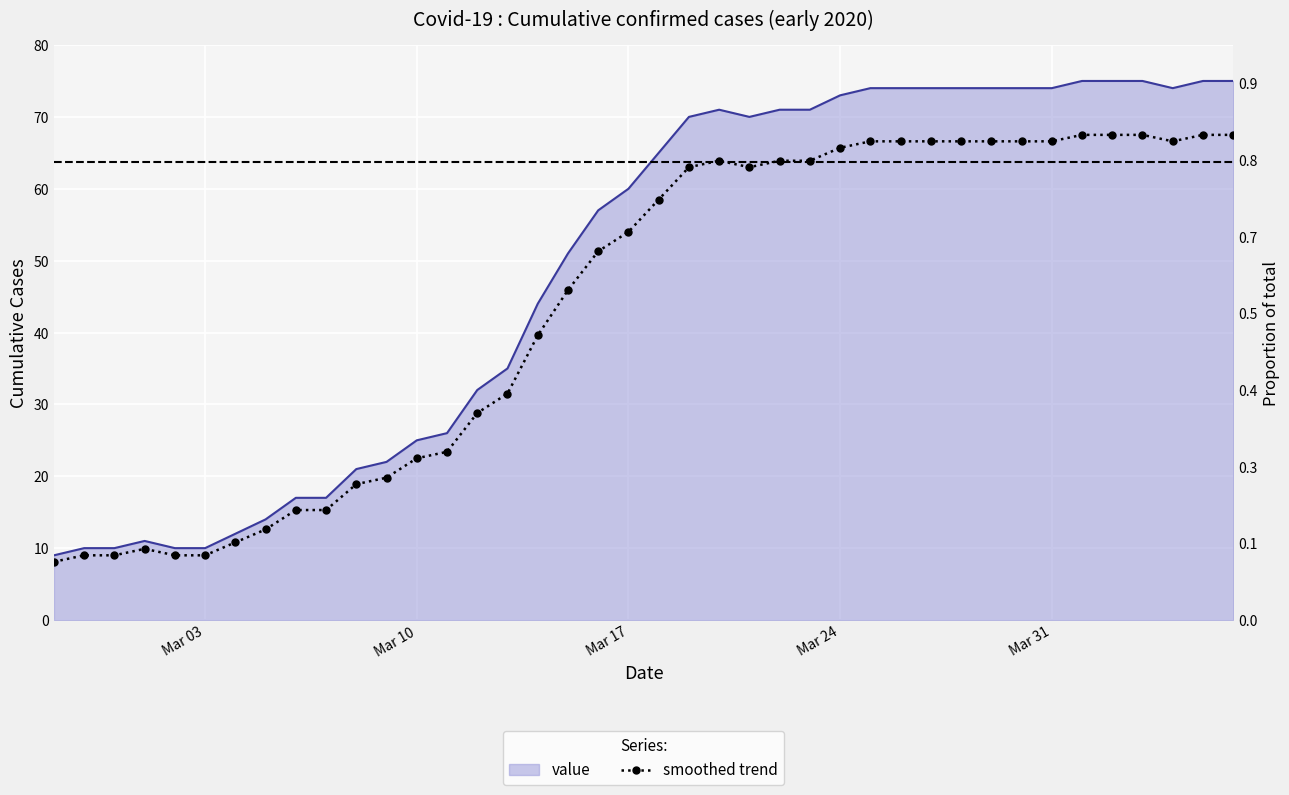

What is the value of the 33rd point from the left?

66.6